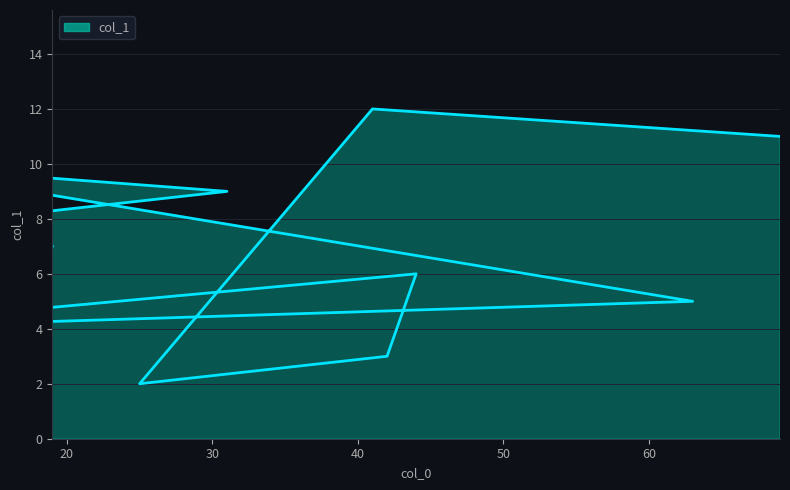

What position from the left is 69?

11